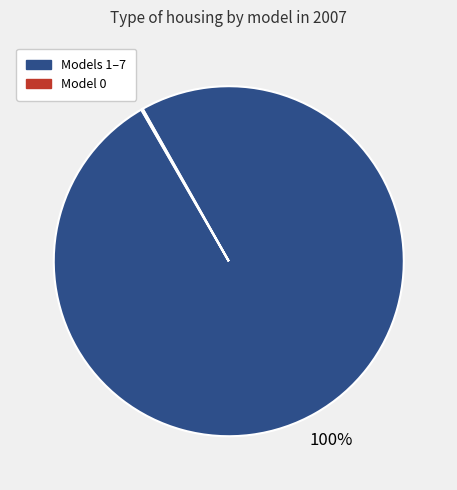

Is there a majority slice in this chart?

Yes